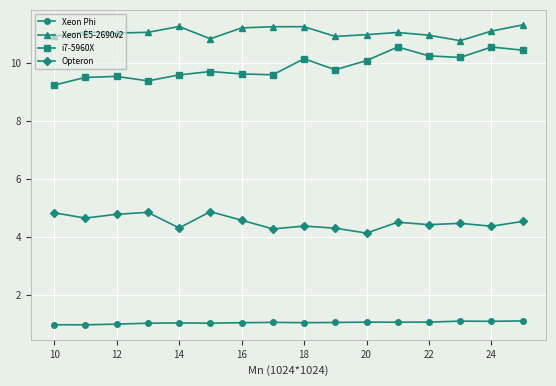

Which series has the largest total across all categories?

Xeon E5-2690v2